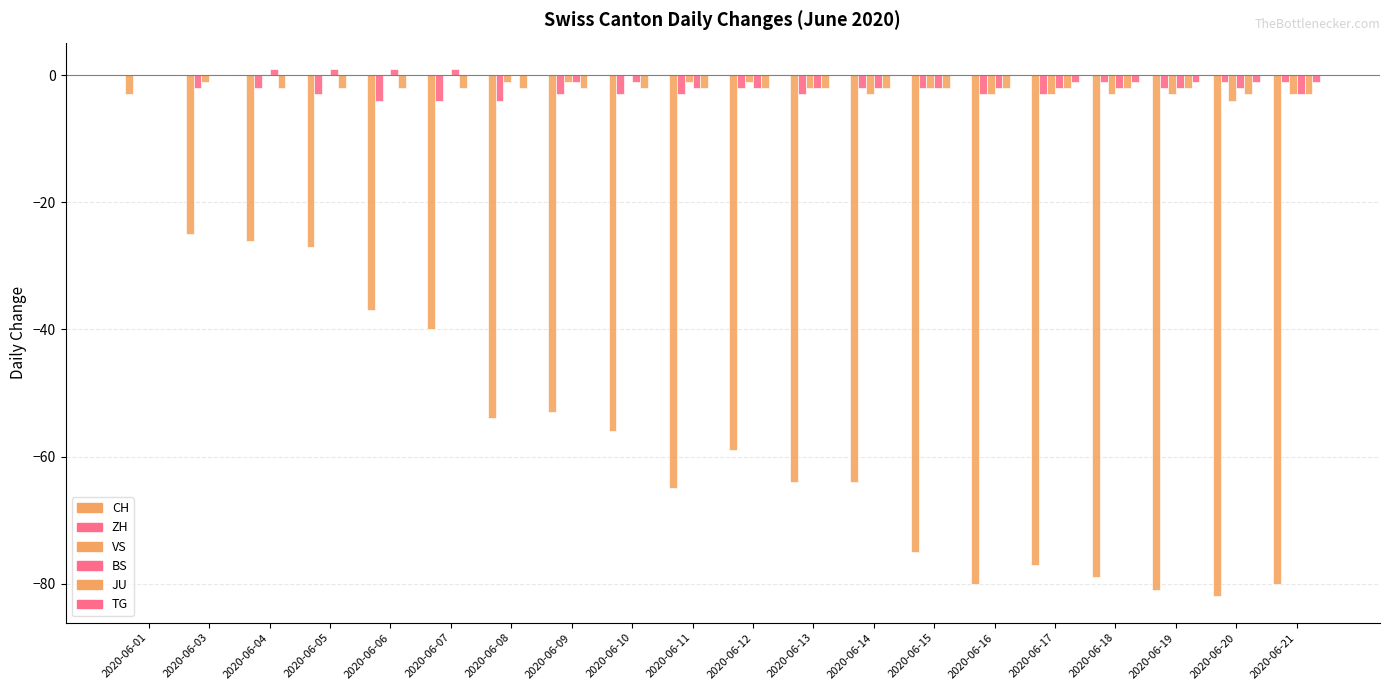

What is the minimum value shown in the chart?

-82